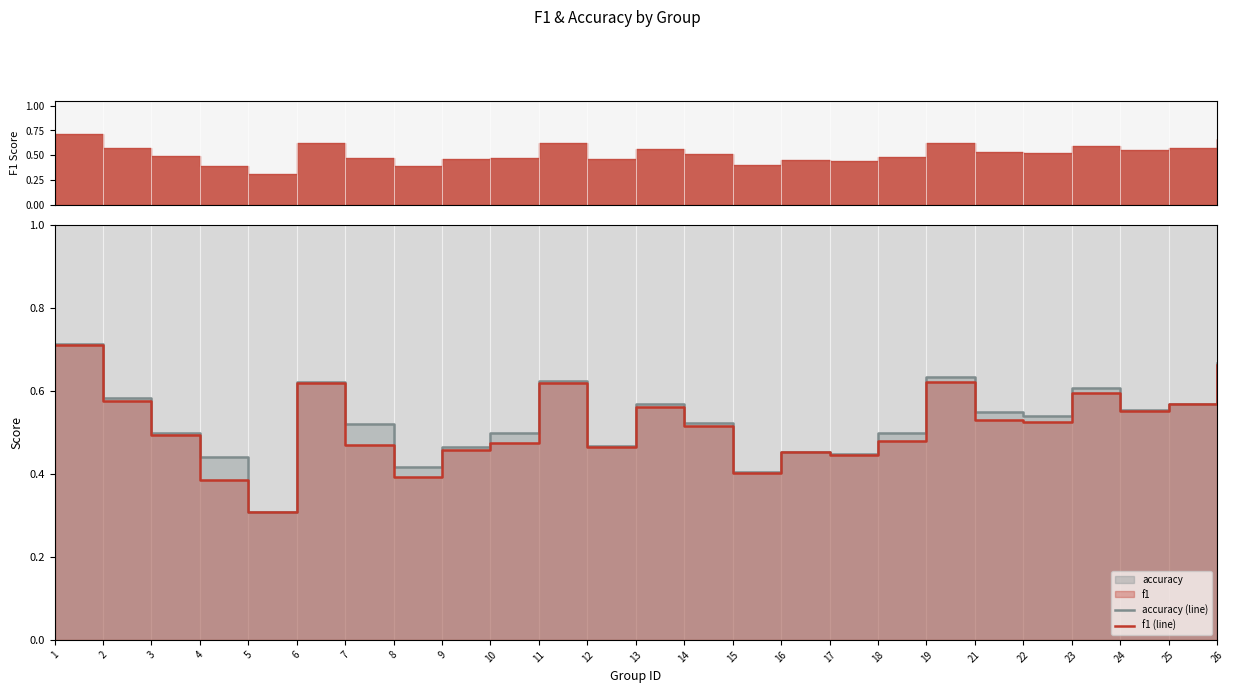

How many accuracy (line) values are between 0 and 1?

25